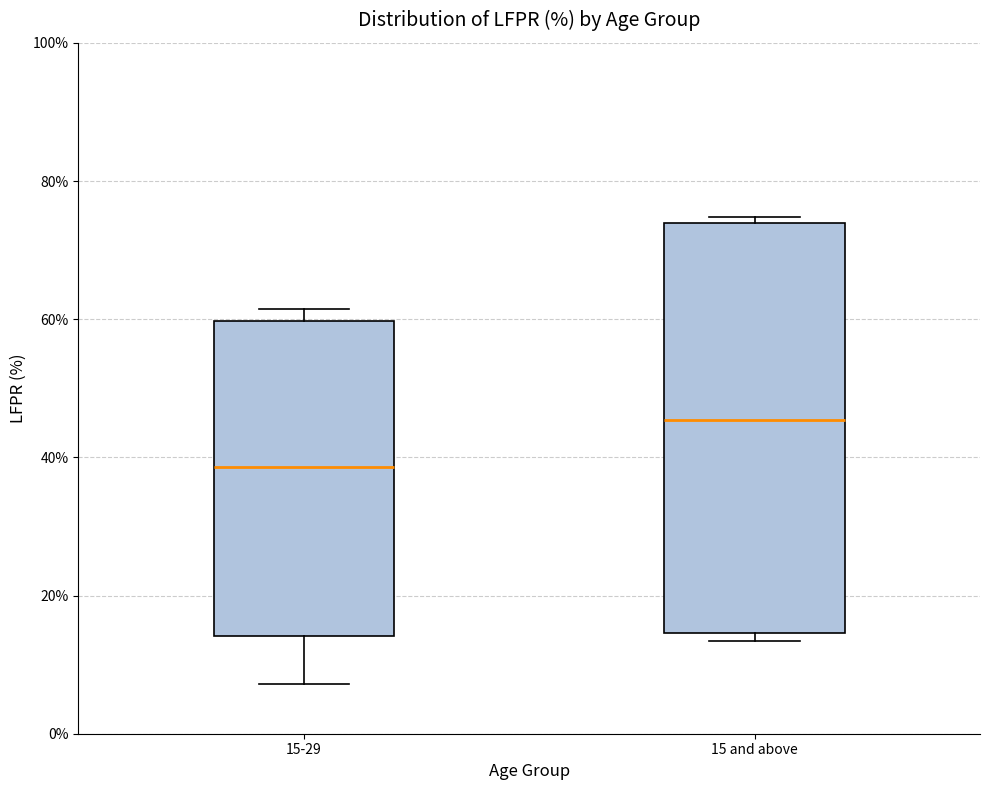

Reading left to right, transcribe this box plot: for each box, give where its median line is, the range the box spans, and where its two whiskers end, as read against the y-axis. The values are not printed on the chart, so give them approximately, as read against the axis.

15-29: median 38, box 14 to 60, whiskers 8 to 62
15 and above: median 46, box 14 to 74, whiskers 14 (just below the box's lower edge) to 74 (just above the box's upper edge)